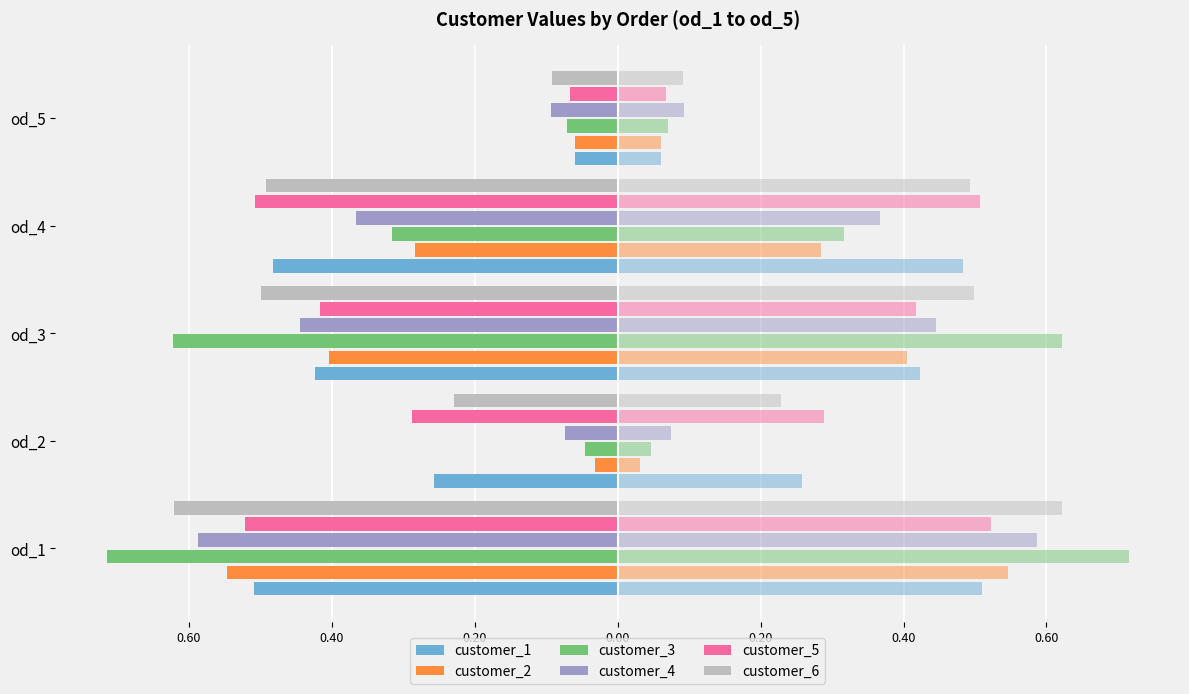

Count the number of categories in the chart.

5